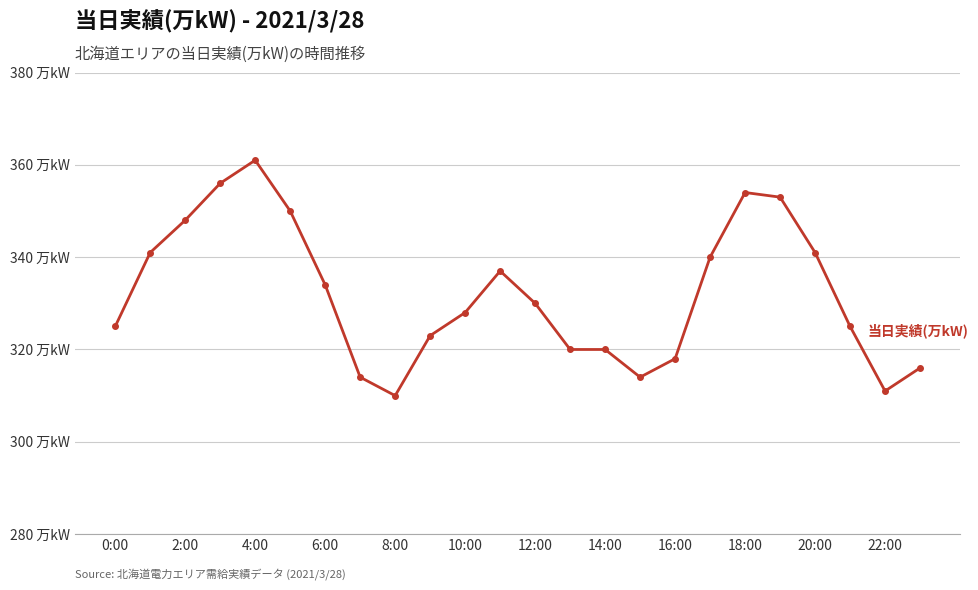

What is the label of the 16th point from the left?

15